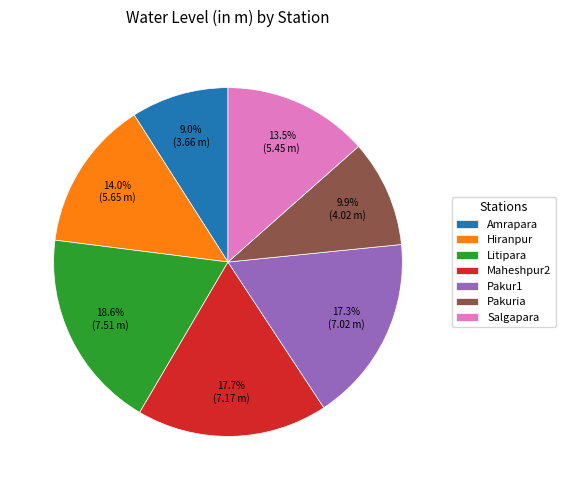

Does Pakuria represent more than half of the total?

No